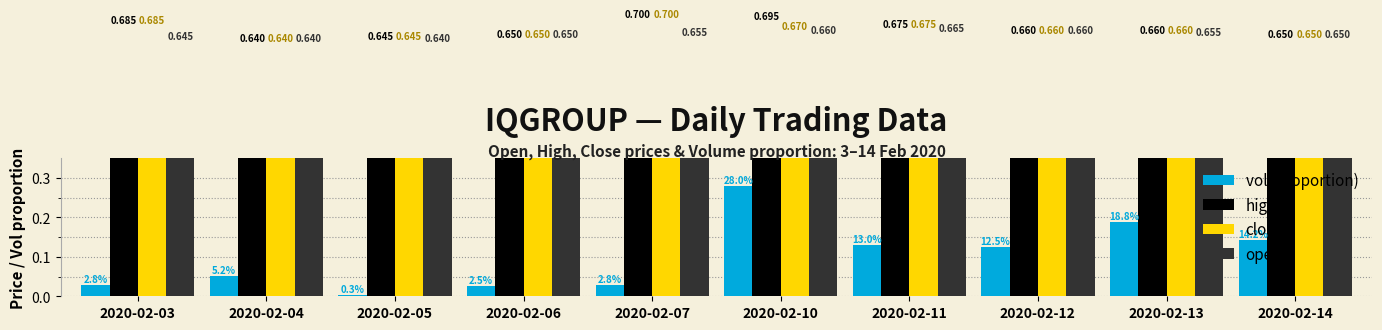

Reading right to left, what are all the values shown in this chart?

vol: 0.1	0.2	0.1	0.1	0.3	0.0	0.0	0.0	0.1	0.0
high: 0.7	0.7	0.7	0.7	0.7	0.7	0.7	0.6	0.6	0.7
close: 0.7	0.7	0.7	0.7	0.7	0.7	0.7	0.6	0.6	0.7
open: 0.7	0.7	0.7	0.7	0.7	0.7	0.7	0.6	0.6	0.6